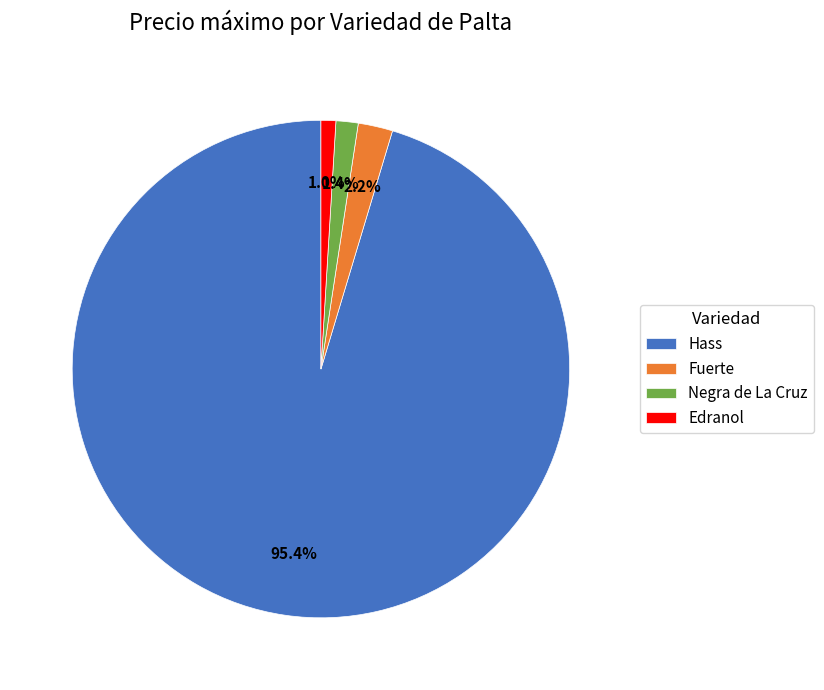

Combined, do Edranol and Fuerte account for over 50%?

No